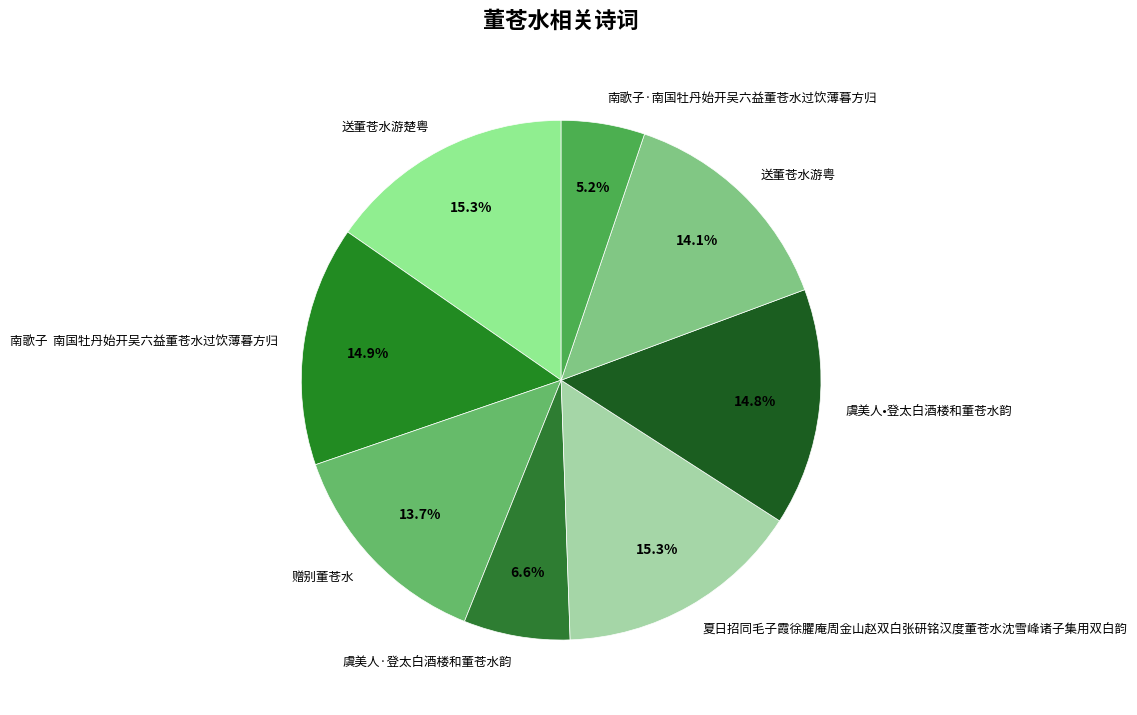

Is there a majority slice in this chart?

No